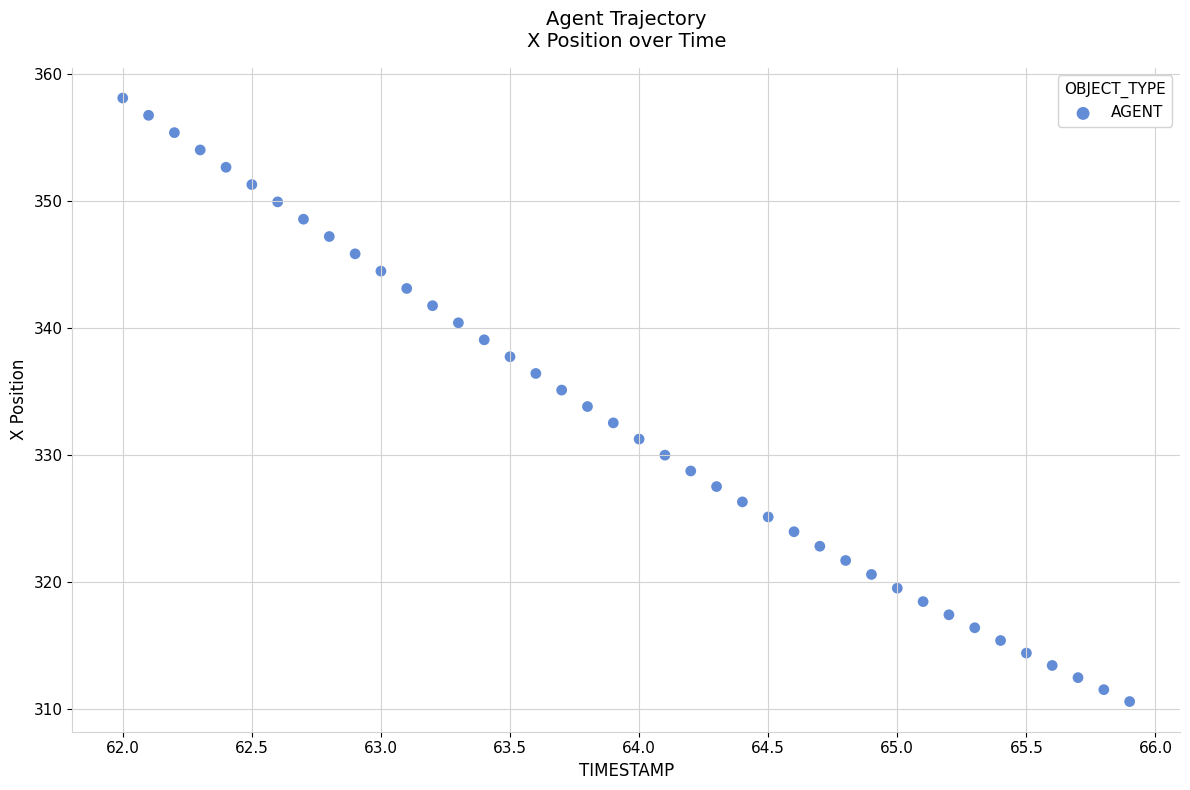

What is the range of Y values (max minus min)?

47.5